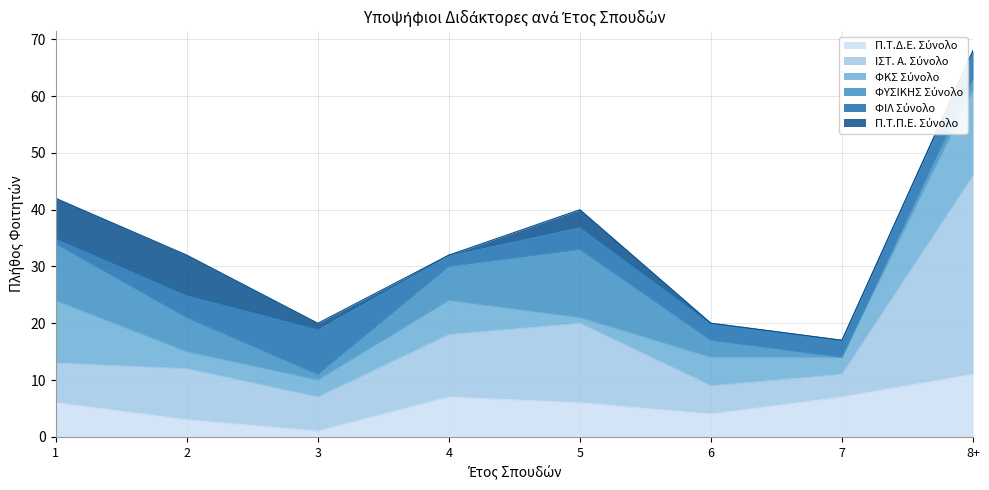

At which category is the sum across all series the highest?

8+